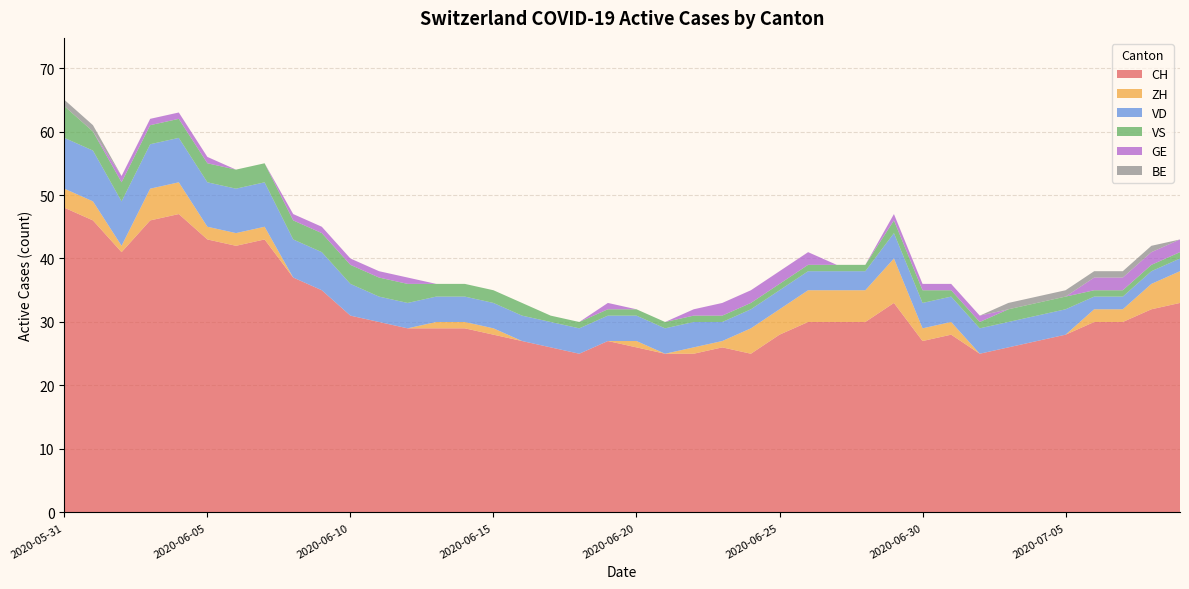

Reading right to left, transcribe all the data shown in this chart.

CH: 33	32	30	30	28	27	26	25	28	27	33	30	30	30	28	25	26	25	25	26	27	25	26	27	28	29	29	29	30	31	35	37	43	42	43	47	46	41	46	48
ZH: 5	4	2	2	0	0	0	0	2	2	7	5	5	5	4	4	1	1	0	1	0	0	0	0	1	1	1	0	0	0	0	0	2	2	2	5	5	1	3	3
VD: 2	2	2	2	4	4	4	4	4	4	4	3	3	3	3	3	3	4	4	4	4	4	4	4	4	4	4	4	4	5	6	6	7	7	7	7	7	7	8	8
VS: 1	1	1	1	2	2	2	1	1	2	2	1	1	1	1	1	1	1	1	1	1	1	1	2	2	2	2	3	3	3	3	3	3	3	3	3	3	3	3	5
GE: 2	2	2	2	0	0	0	1	1	1	1	0	0	2	2	2	2	1	0	0	1	0	0	0	0	0	0	1	1	1	1	1	0	0	1	1	1	1	0	0
BE: 0	1	1	1	1	1	1	0	0	0	0	0	0	0	0	0	0	0	0	0	0	0	0	0	0	0	0	0	0	0	0	0	0	0	0	0	0	0	1	1